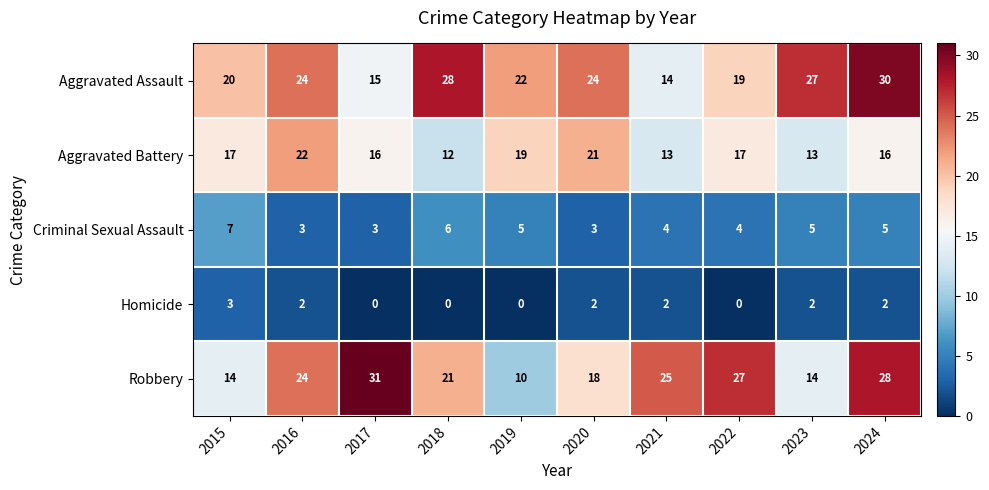

Is the value of Homicide at 2019 greater than the value of Robbery at 2016?

No